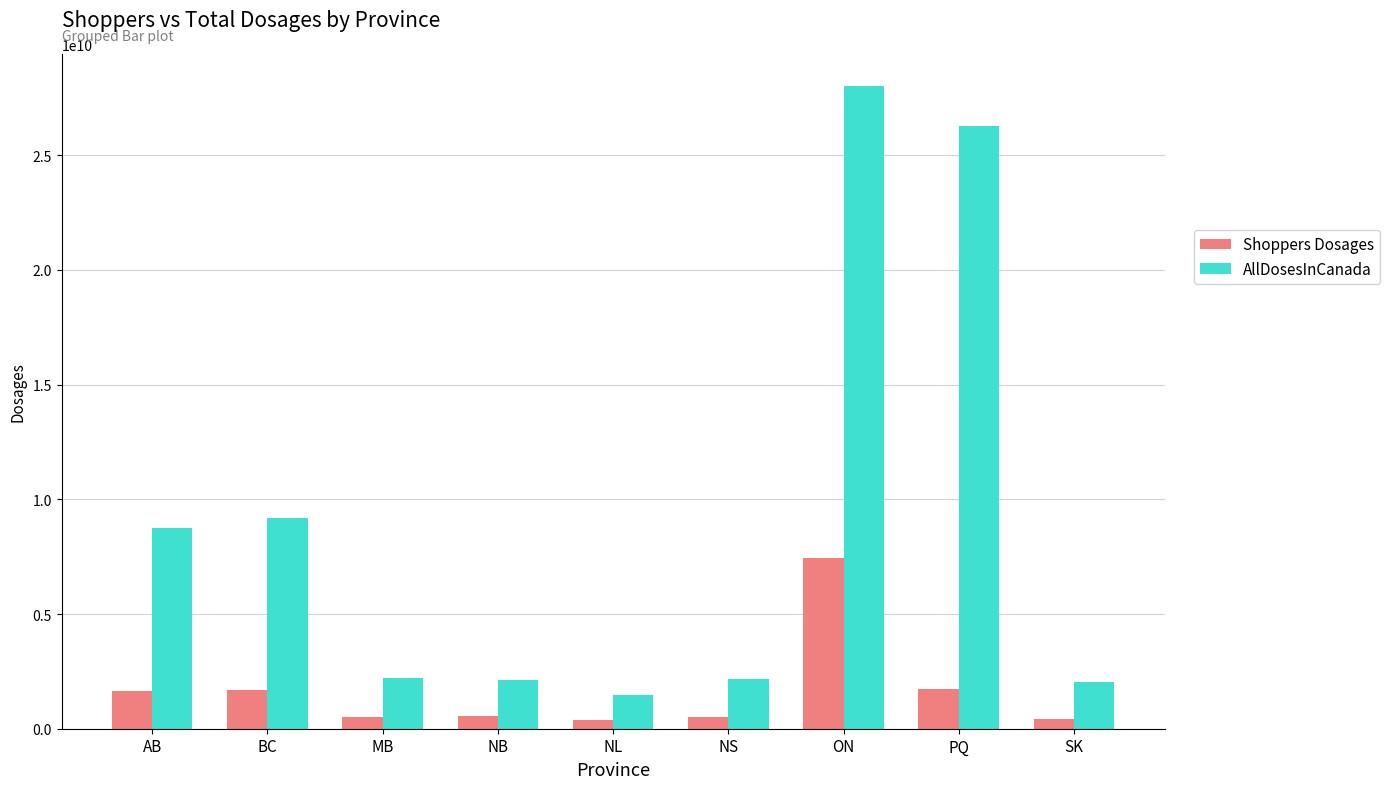

Which category has the highest value across all series?

ON